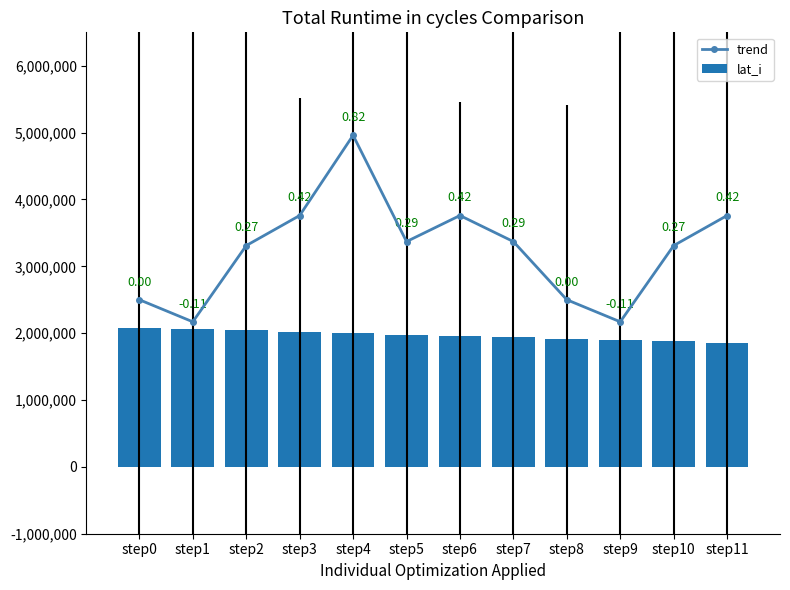

What is the spread (max minus min) of values at step4?

2960000